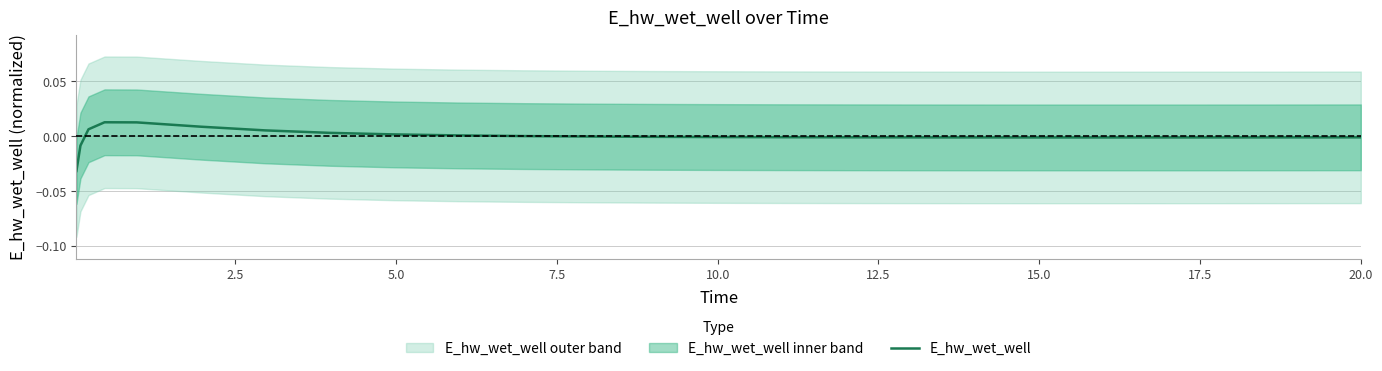

How many lines are shown in the chart?

1